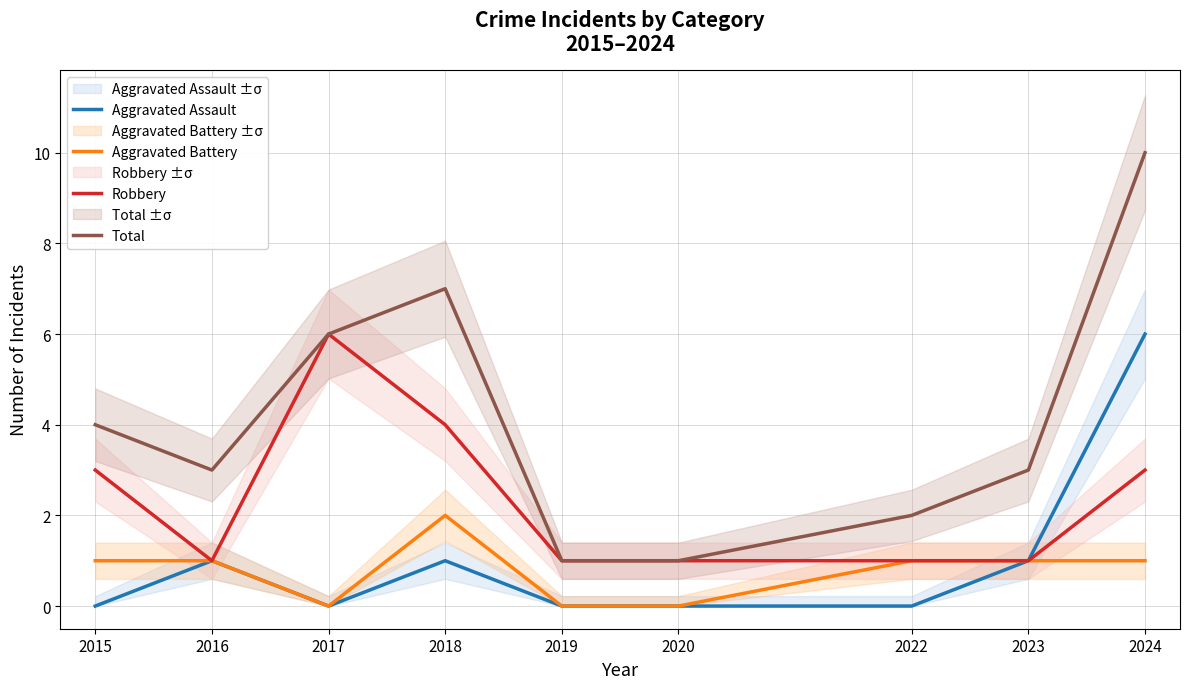

Reading right to left, transcribe all the data shown in this chart.

Aggravated Assault: 2024=6	2023=1	2022=0	2020=0	2019=0	2018=1	2017=0	2016=1	2015=0
Aggravated Battery: 2024=1	2023=1	2022=1	2020=0	2019=0	2018=2	2017=0	2016=1	2015=1
Robbery: 2024=3	2023=1	2022=1	2020=1	2019=1	2018=4	2017=6	2016=1	2015=3
Total: 2024=10	2023=3	2022=2	2020=1	2019=1	2018=7	2017=6	2016=3	2015=4